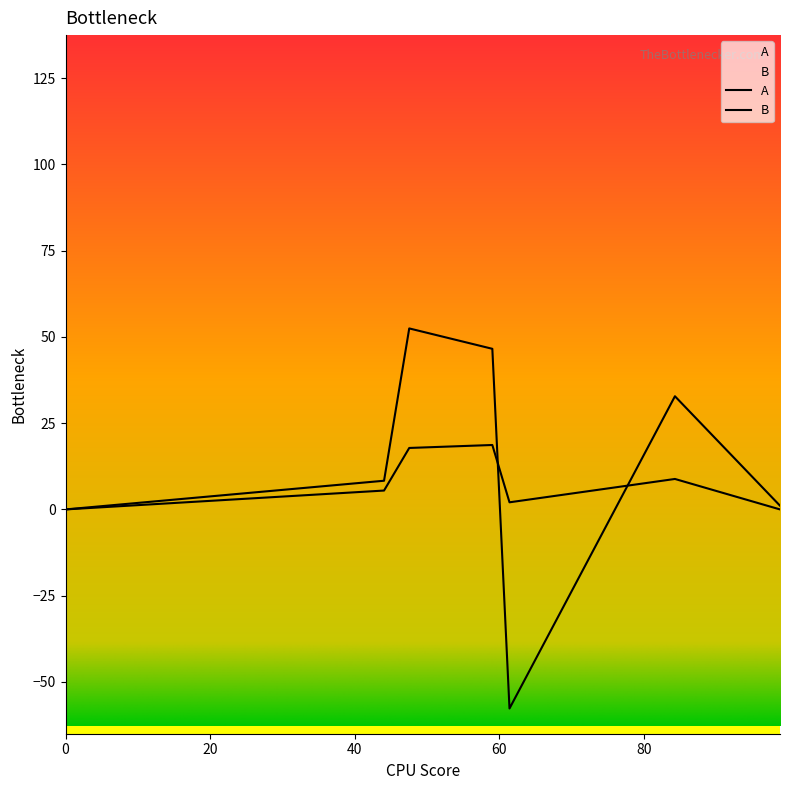

Which series has the largest total across all categories?

B